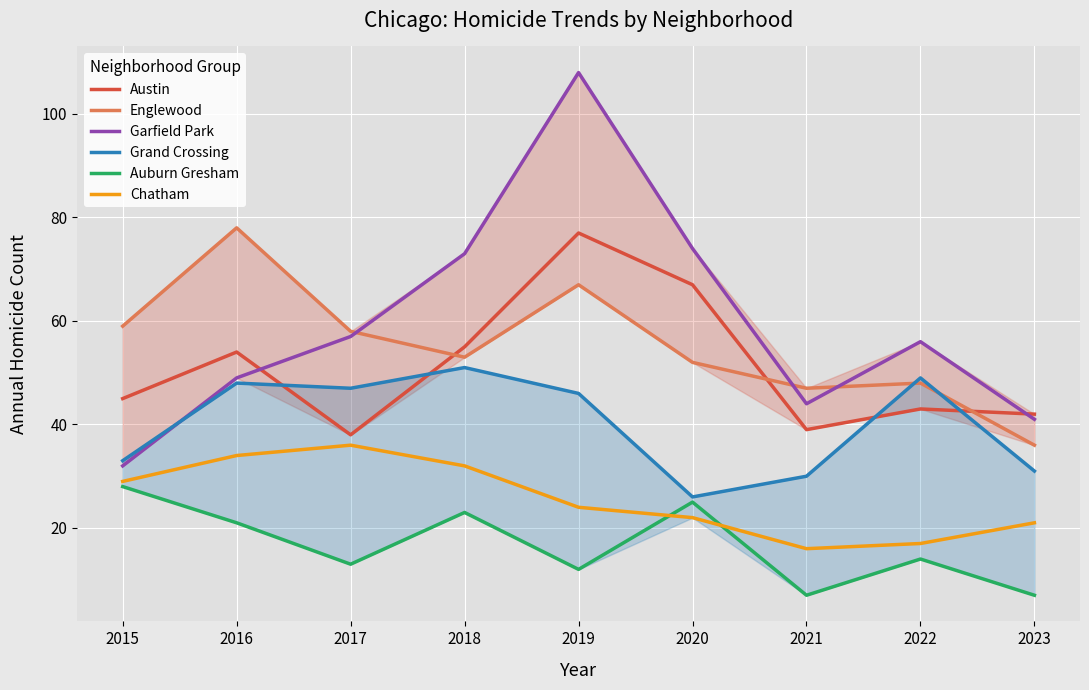

Reading left to right, what are all the values shown in this chart?

Austin: 2015=45	2016=54	2017=38	2018=55	2019=77	2020=67	2021=39	2022=43	2023=42
Englewood: 2015=59	2016=78	2017=58	2018=53	2019=67	2020=52	2021=47	2022=48	2023=36
Garfield Park: 2015=32	2016=49	2017=57	2018=73	2019=108	2020=74	2021=44	2022=56	2023=41
Grand Crossing: 2015=33	2016=48	2017=47	2018=51	2019=46	2020=26	2021=30	2022=49	2023=31
Auburn Gresham: 2015=28	2016=21	2017=13	2018=23	2019=12	2020=25	2021=7	2022=14	2023=7
Chatham: 2015=29	2016=34	2017=36	2018=32	2019=24	2020=22	2021=16	2022=17	2023=21